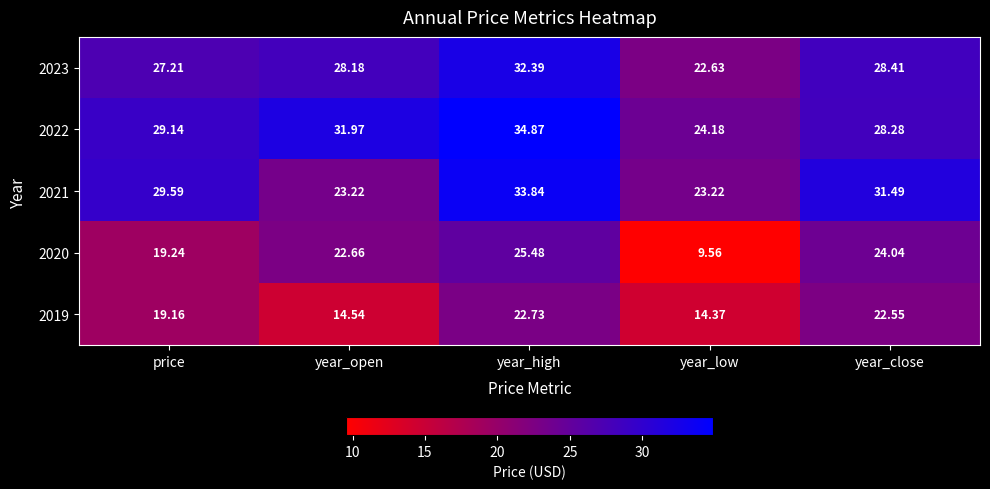

At which category does the chart reach its minimum across all series?

year_low